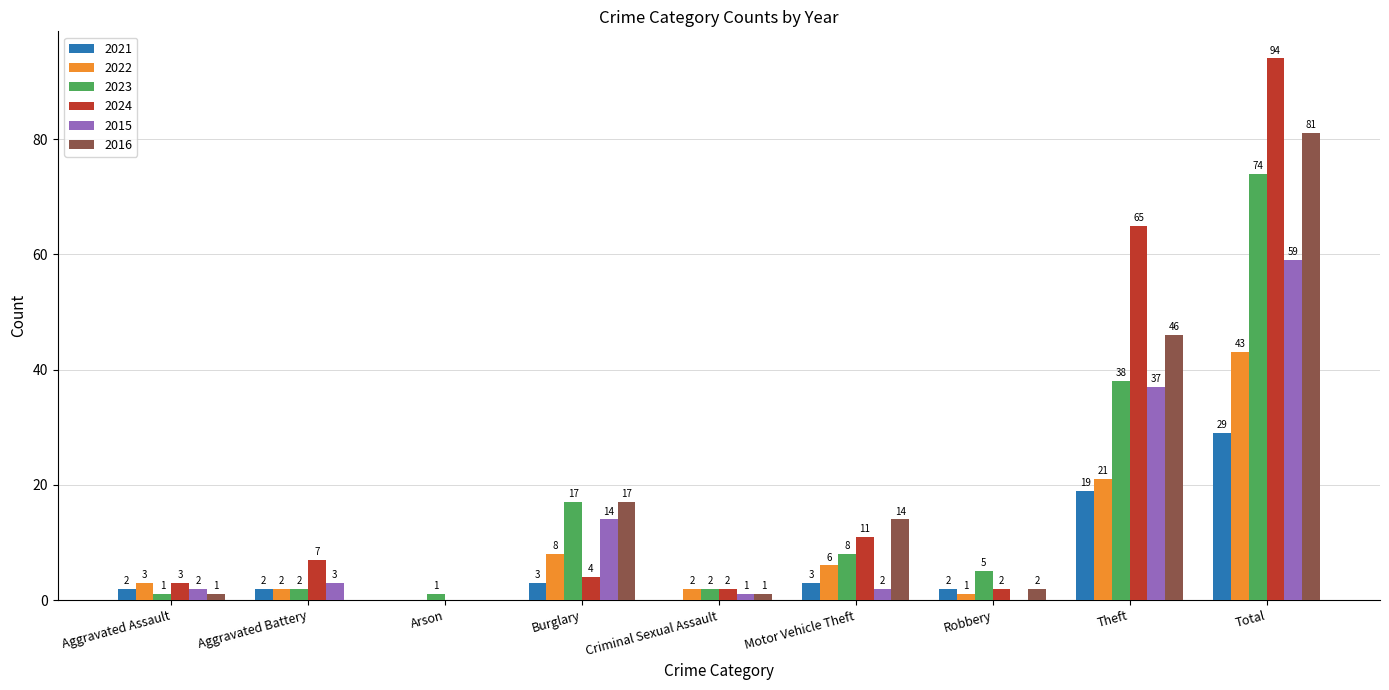

What is the maximum value for 2016?

81